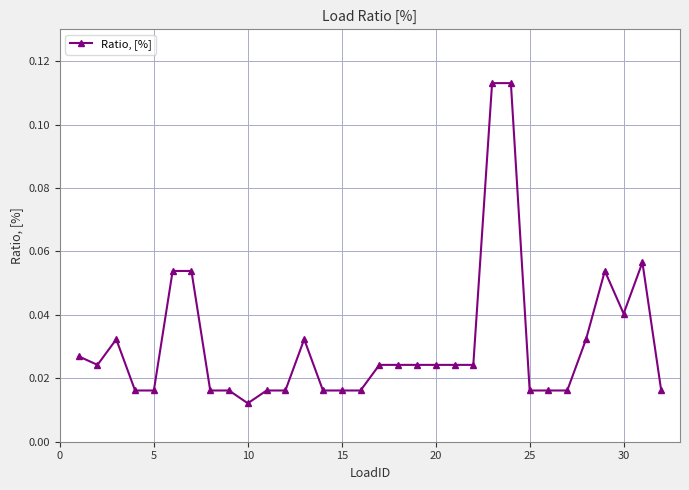

How many values are between 0 and 1?

32